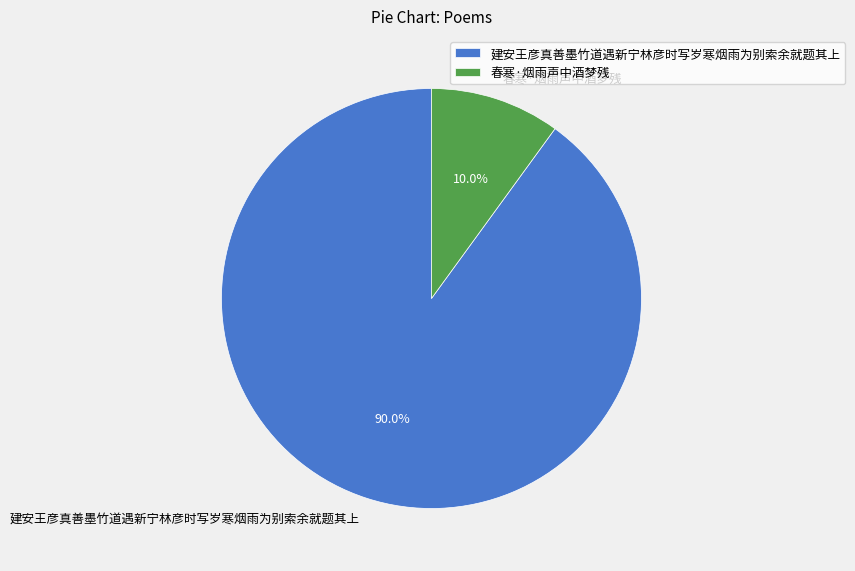

The 春寒·烟雨声中酒梦残 slice represents 24% of the pie. True or false?

False